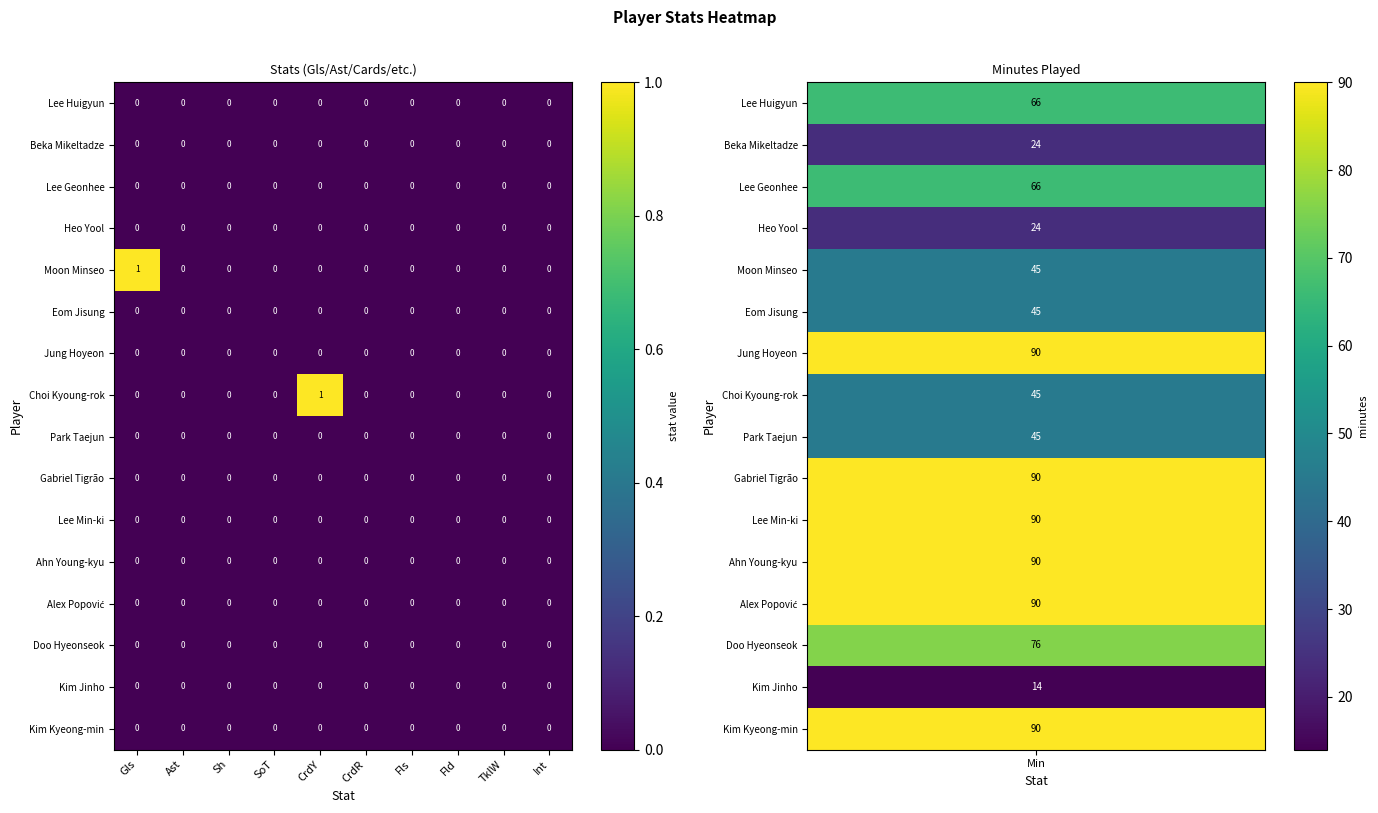

The value of Moon Minseo at CrdY is 0. True or false?

True